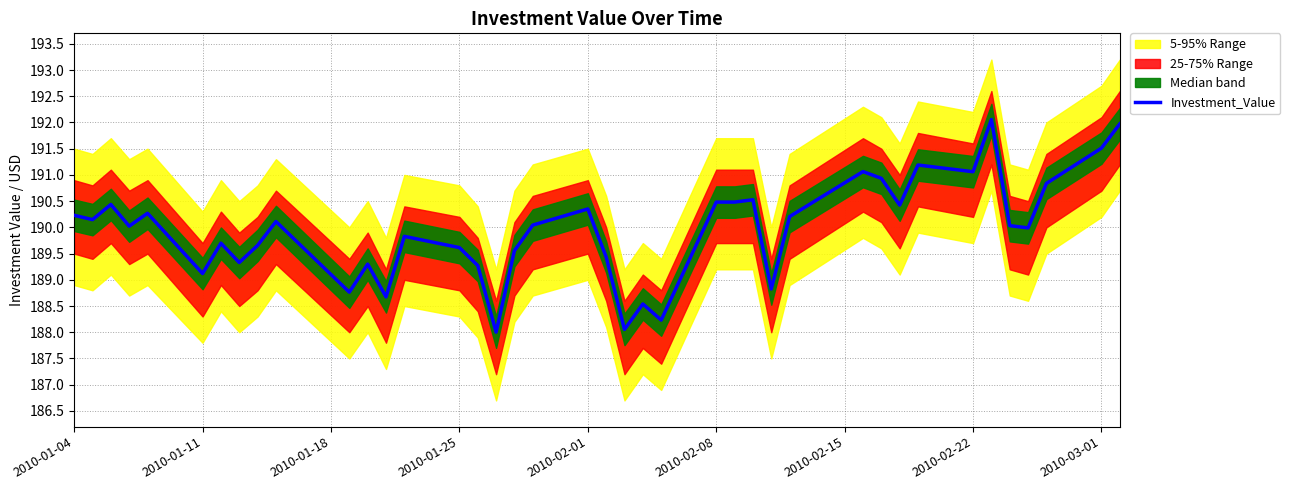

Count the number of values greater than 190.

22